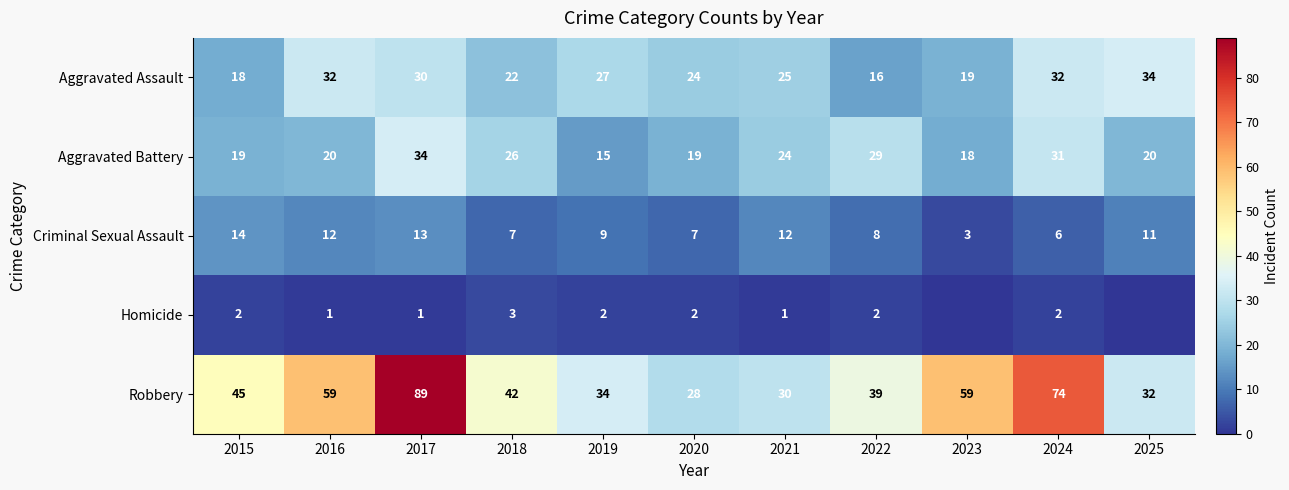

What is the sum of the Robbery values at 2017 and 2016?

148